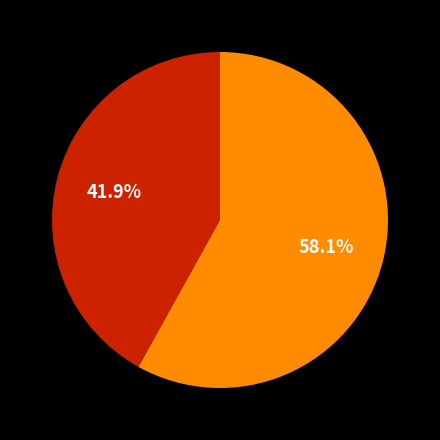

Does any single category account for the majority?

Yes